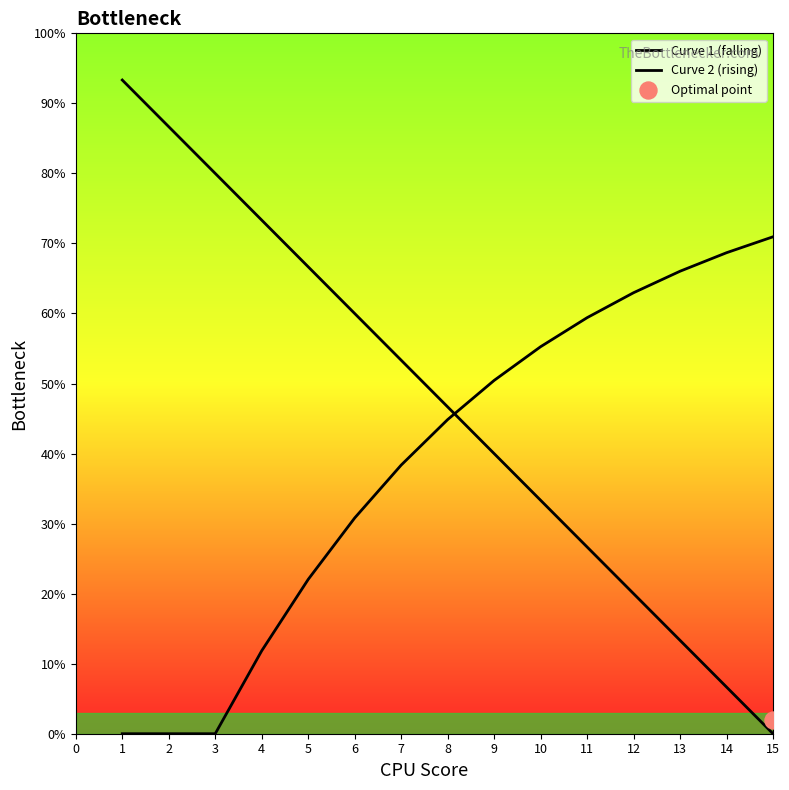

Which series reaches the maximum Y coordinate?

Curve 1 (falling)